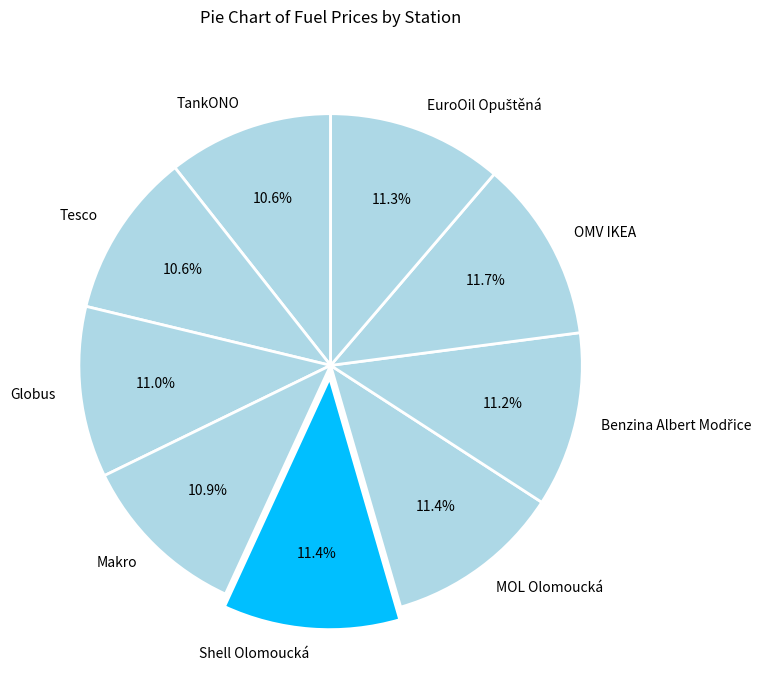

Do Globus and MOL Olomoucká together represent more than half of the pie?

No